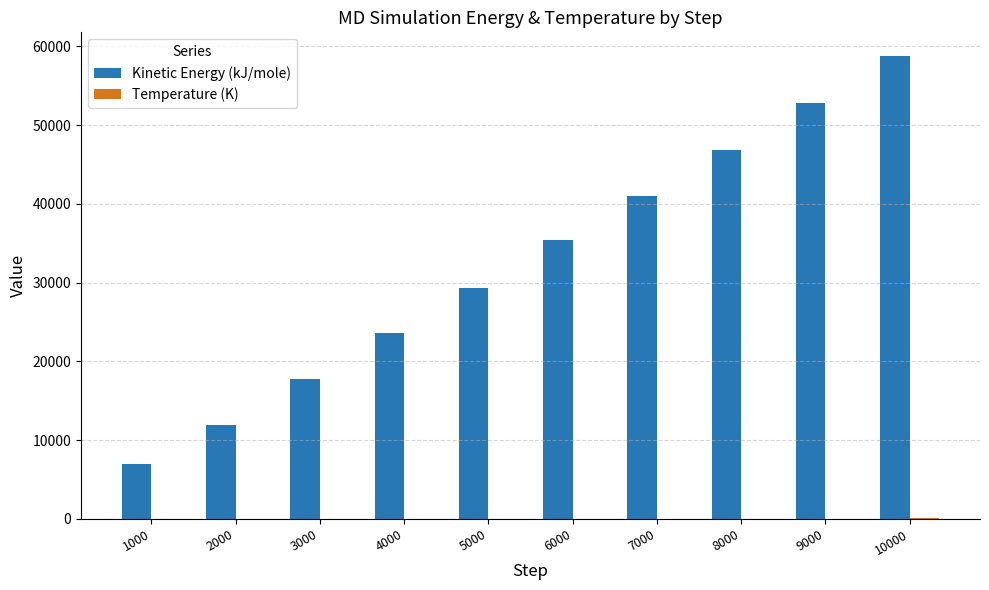

What is the sum of all Kinetic Energy (kJ/mole) values?

324665.3